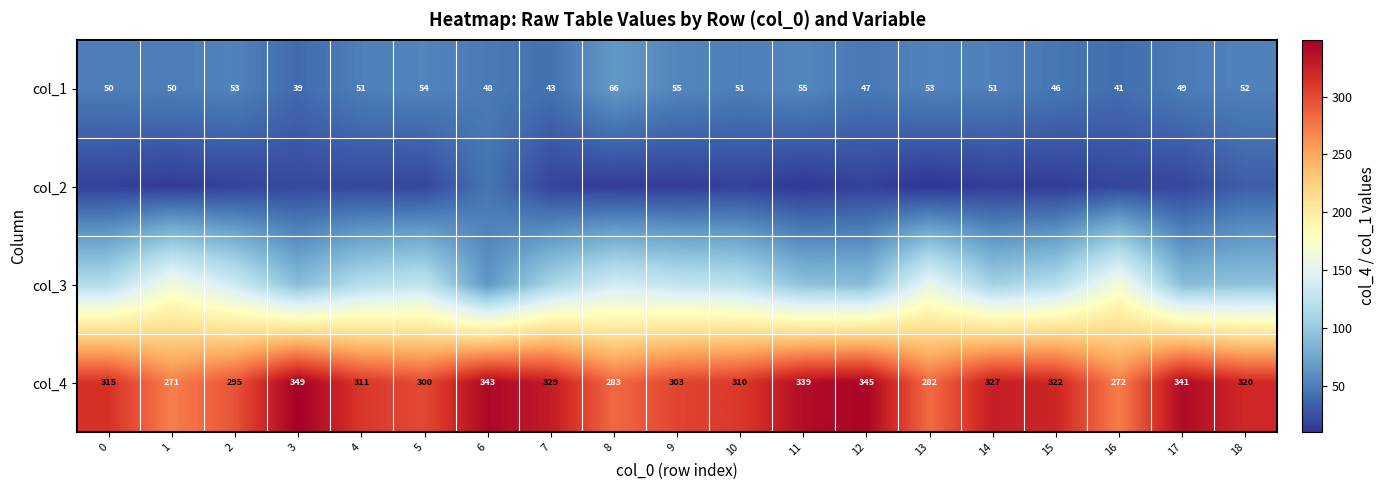

Read the col_4 value at 4.

311